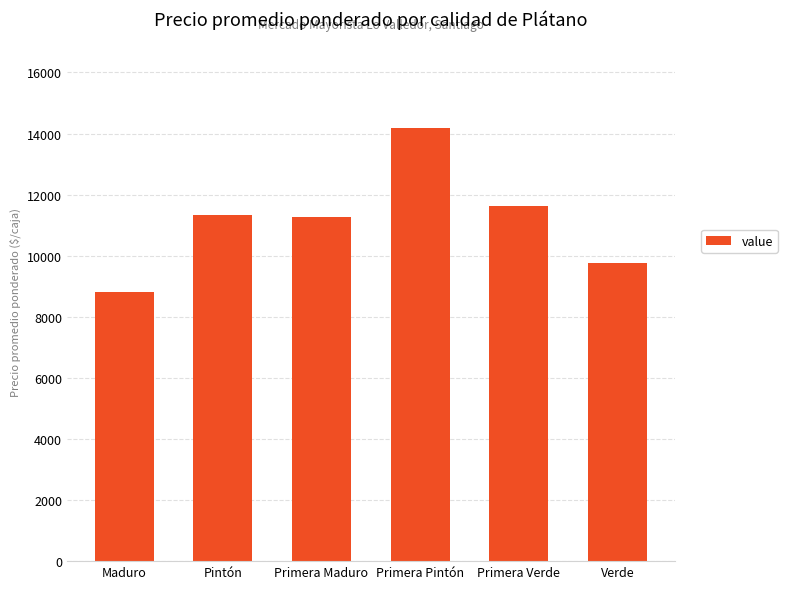

Reading left to right, extract all data points from this chart.

8826	11348	11277	14182	11619	9750